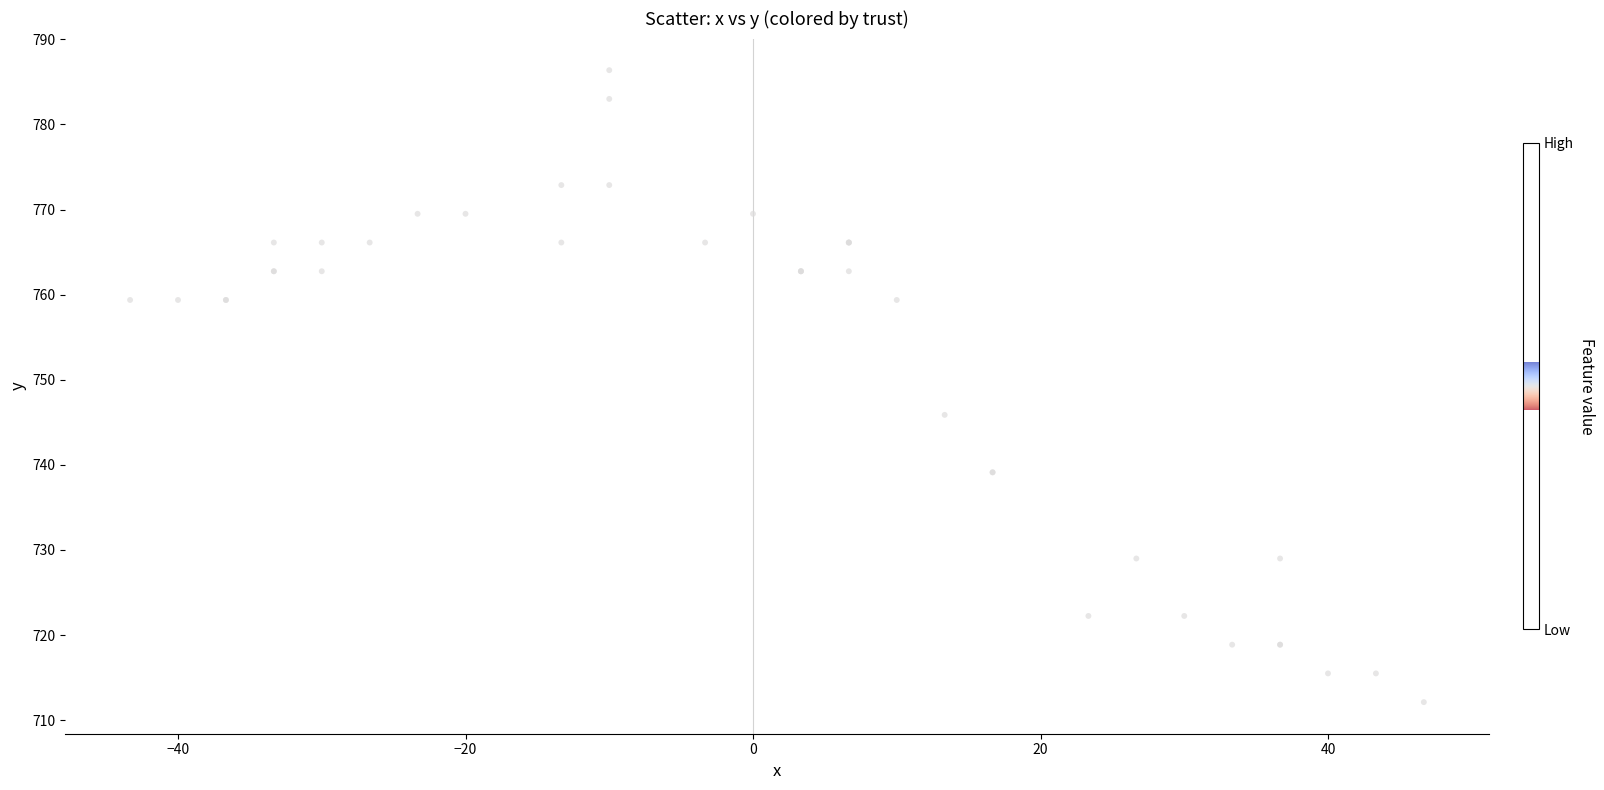

What Y value in the scatter plot is closest to 749?

745.9